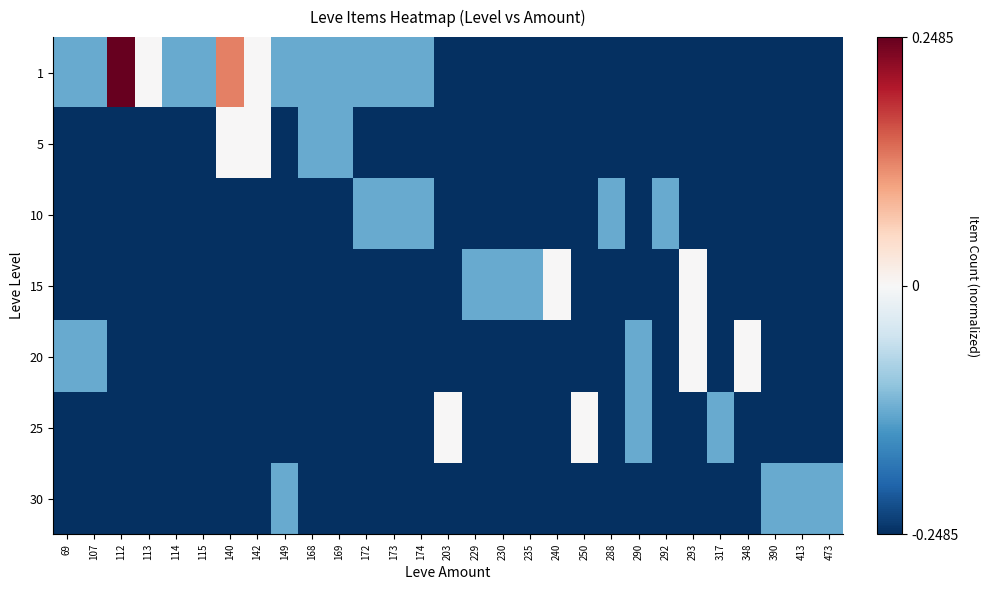

What is the maximum value shown in the chart?

0.2